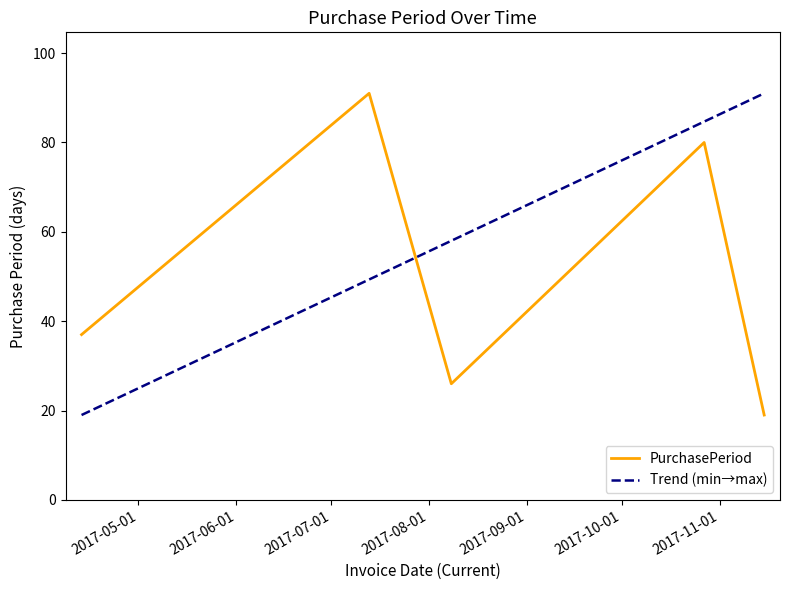

True or false: the data shows 26 at 2017-11-15.

False